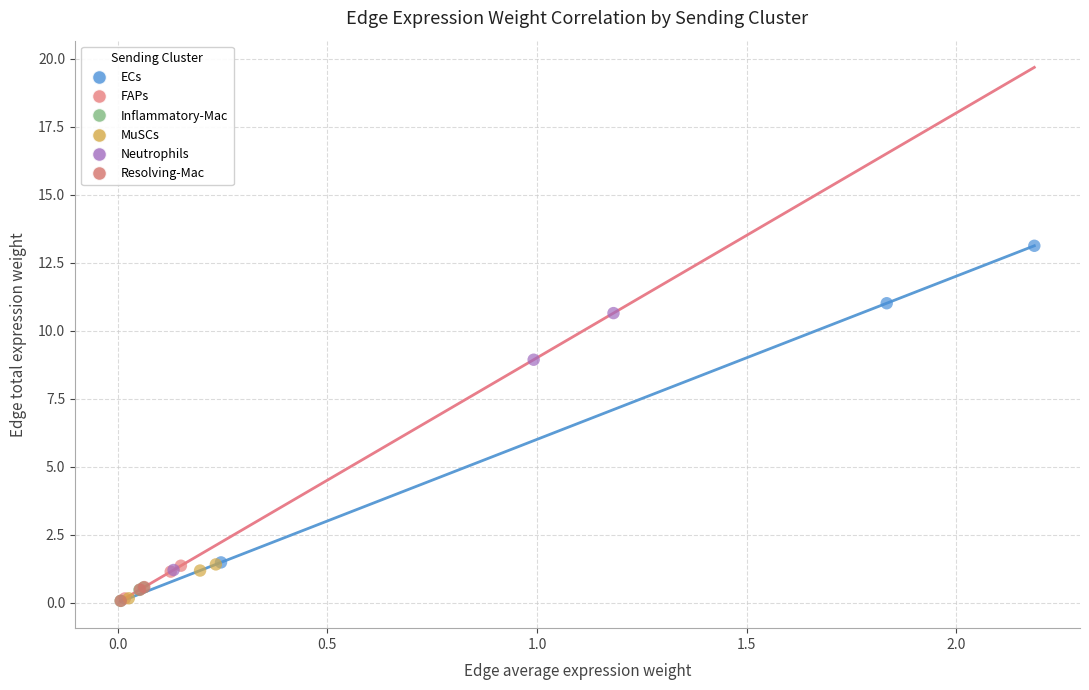

Which series reaches the maximum Y coordinate?

ECs